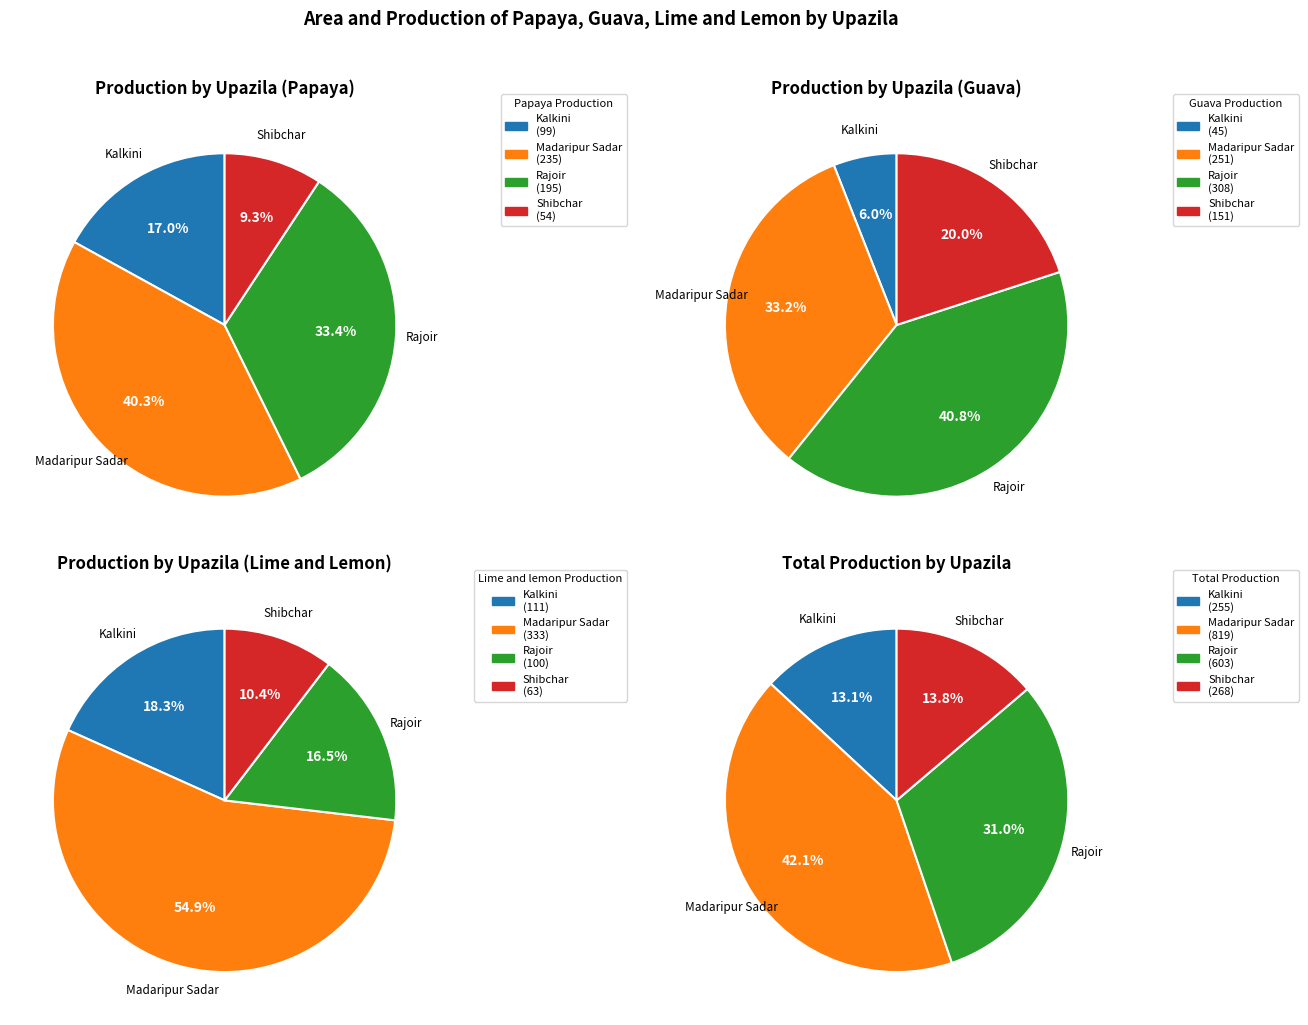

To the nearest percent, what portion does Rajoir represent?

33%